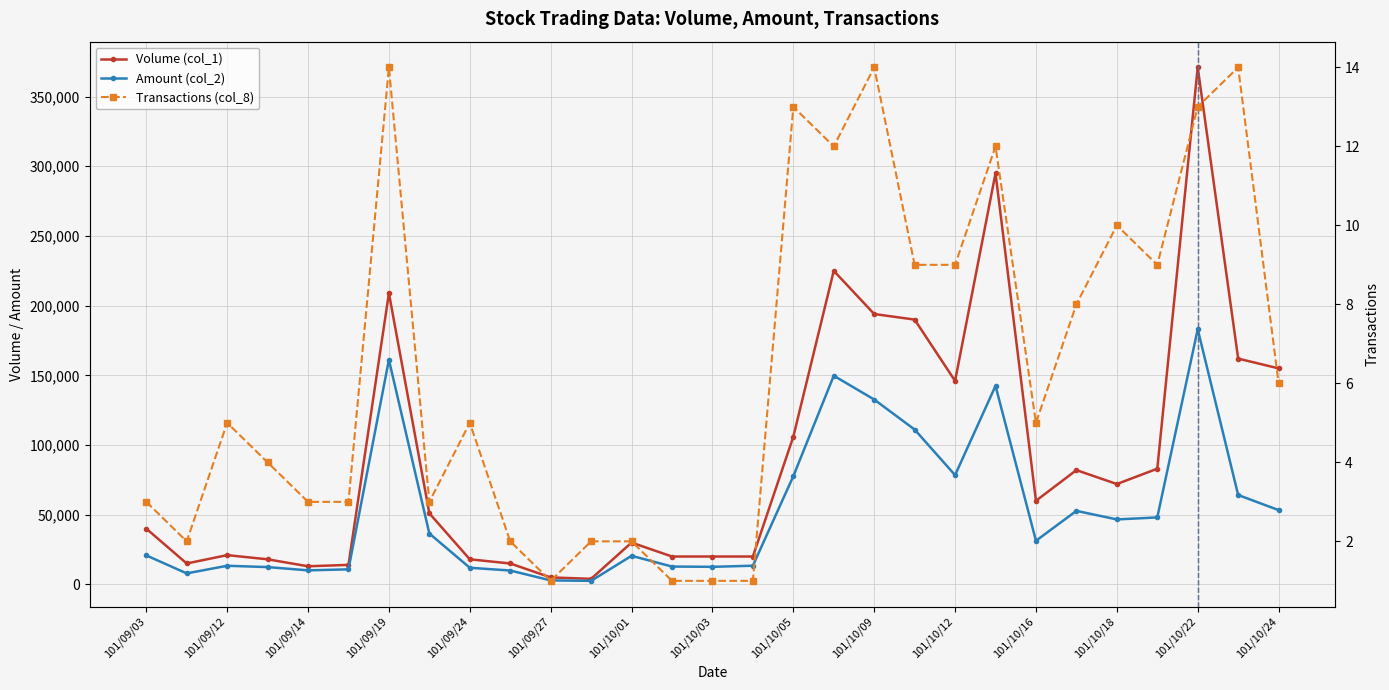

True or false: Volume (col_1) has more than 1 points higher than both neighbors.

True